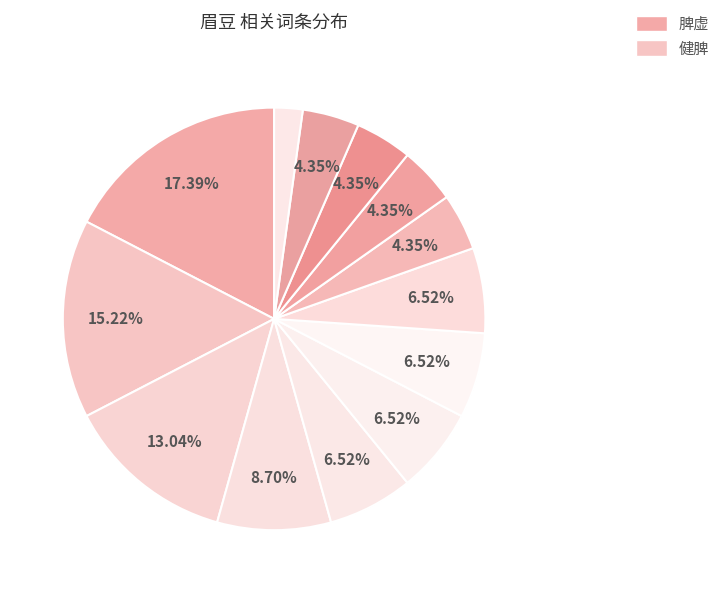

Count the number of slices in the pie.

13